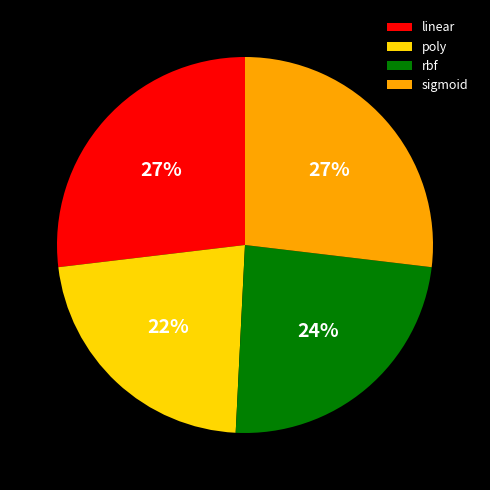

To the nearest percent, what is the difference between the largest and smallest slice percentages?

5%